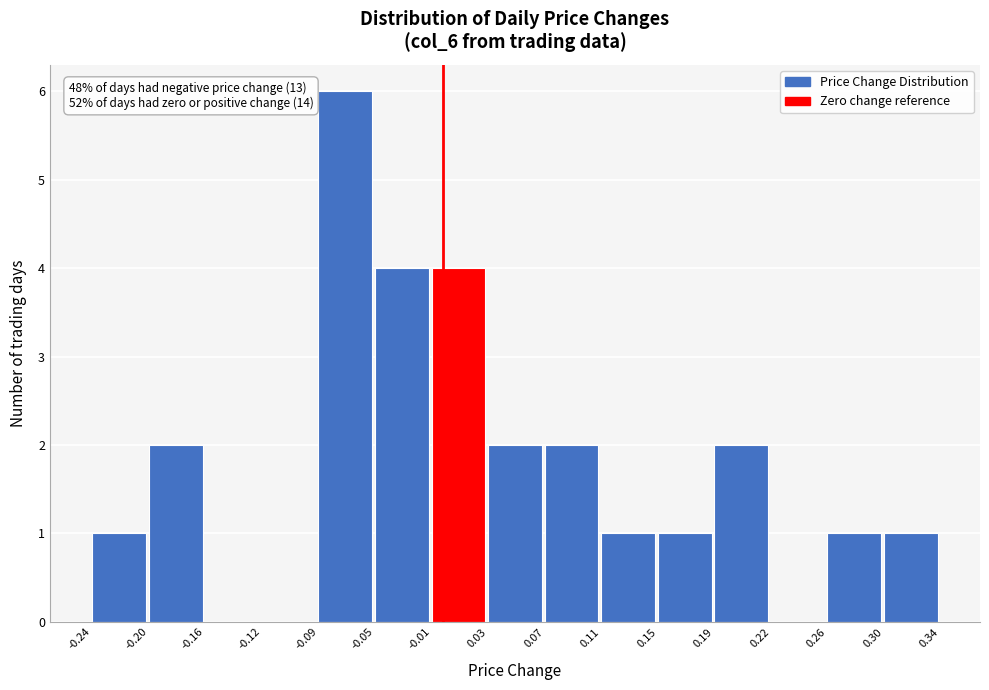

Over which range of the x-axis is the bar tallest?

-0.09 to -0.05